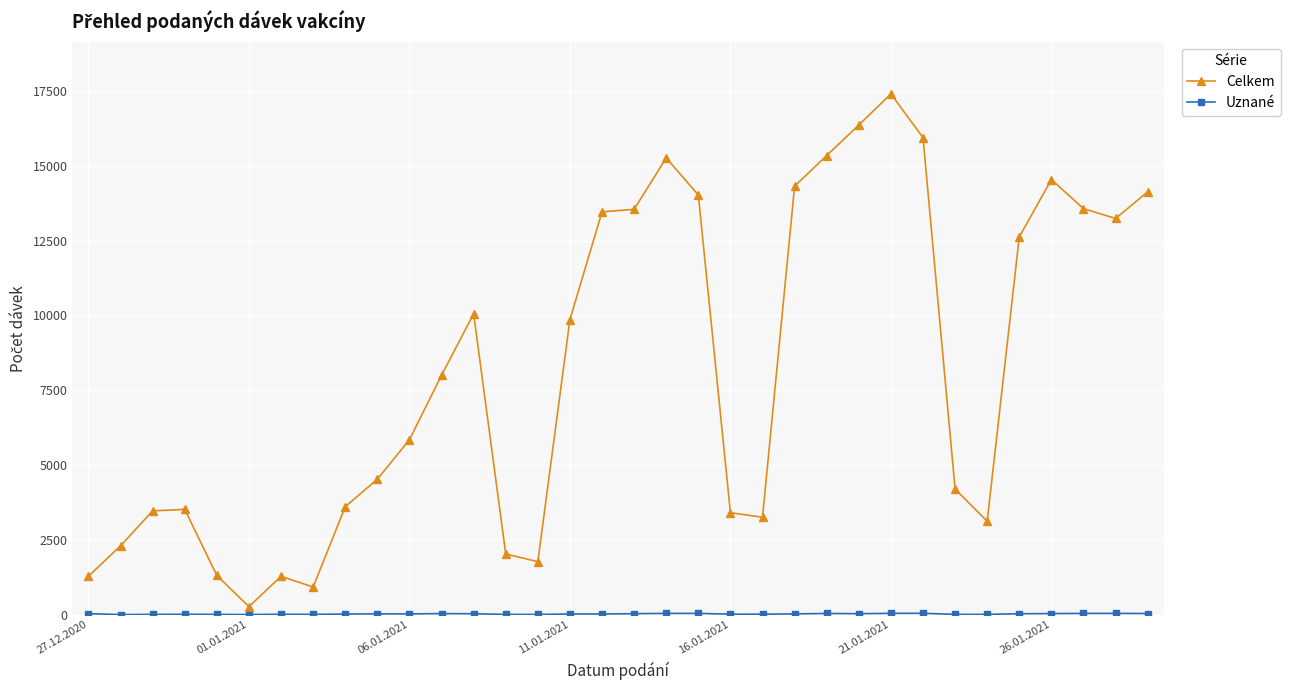

What is the average value of the Celkem series?

8171